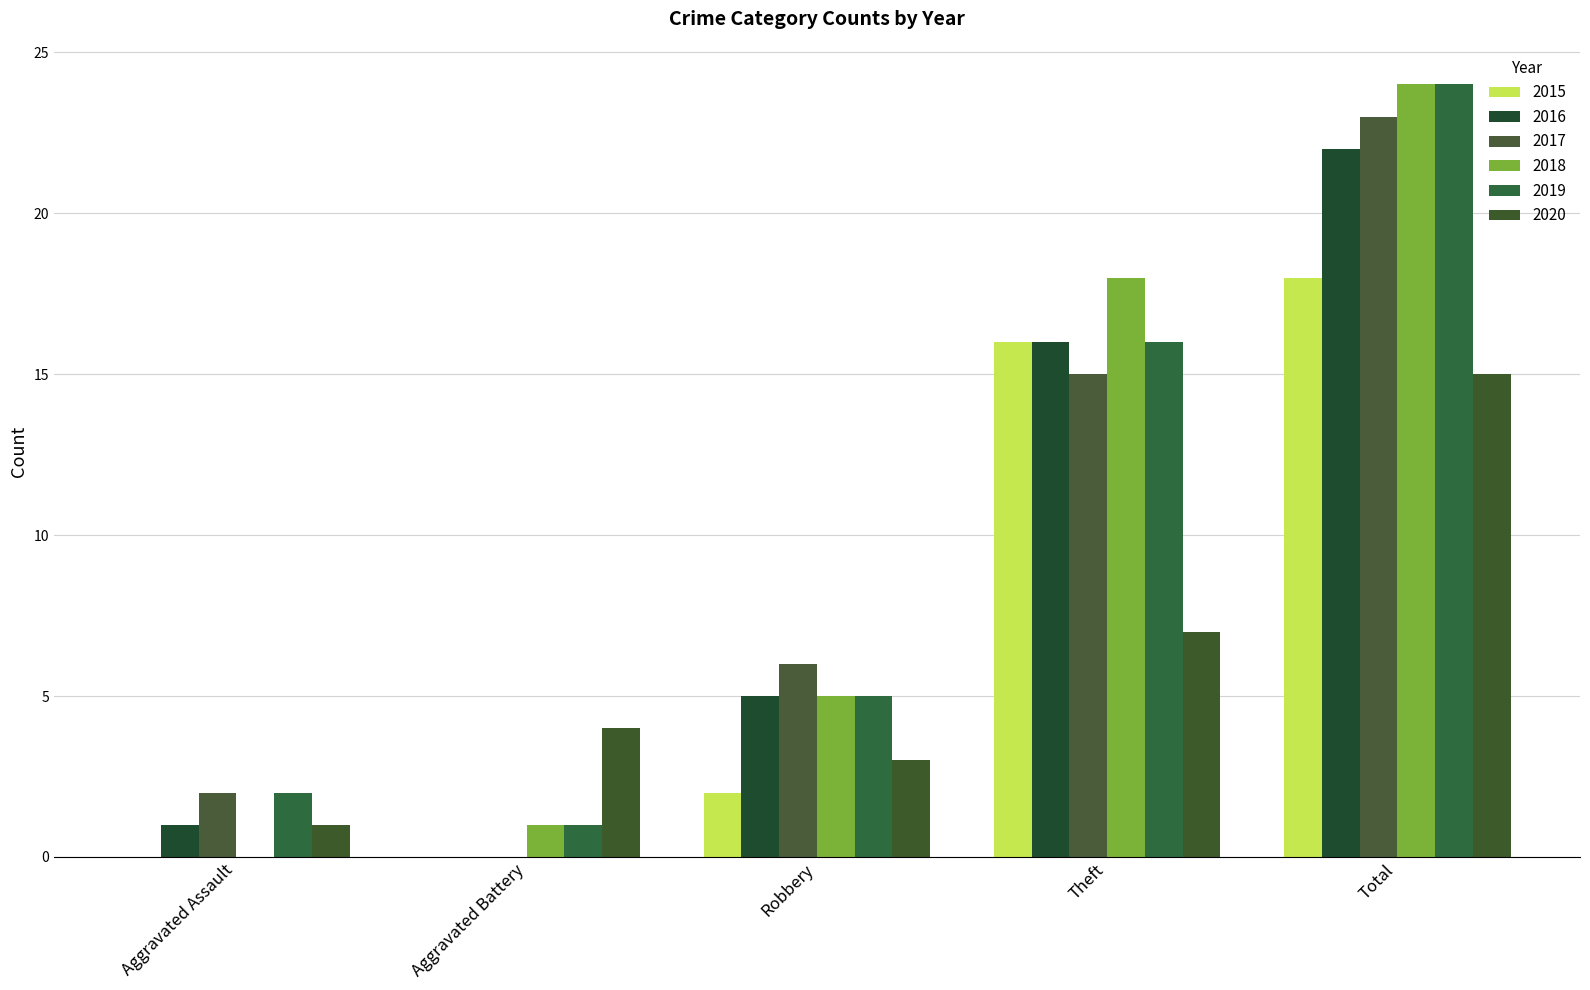

How many groups of bars are there?

5